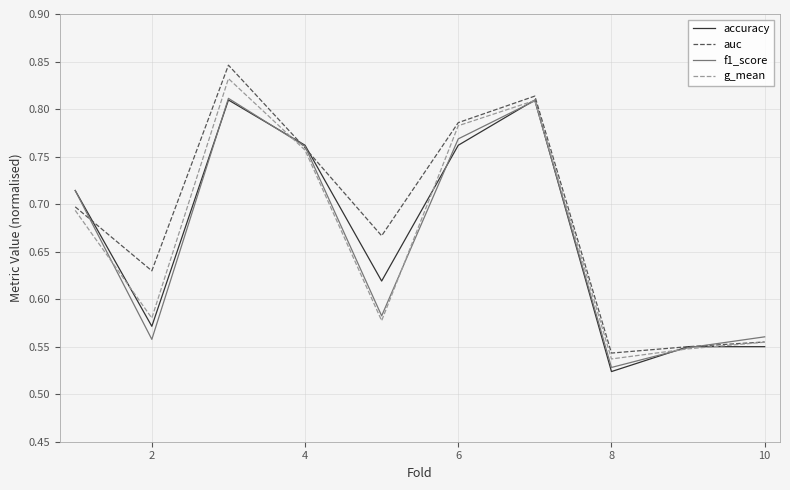

Which series has the widest spread of values?

auc